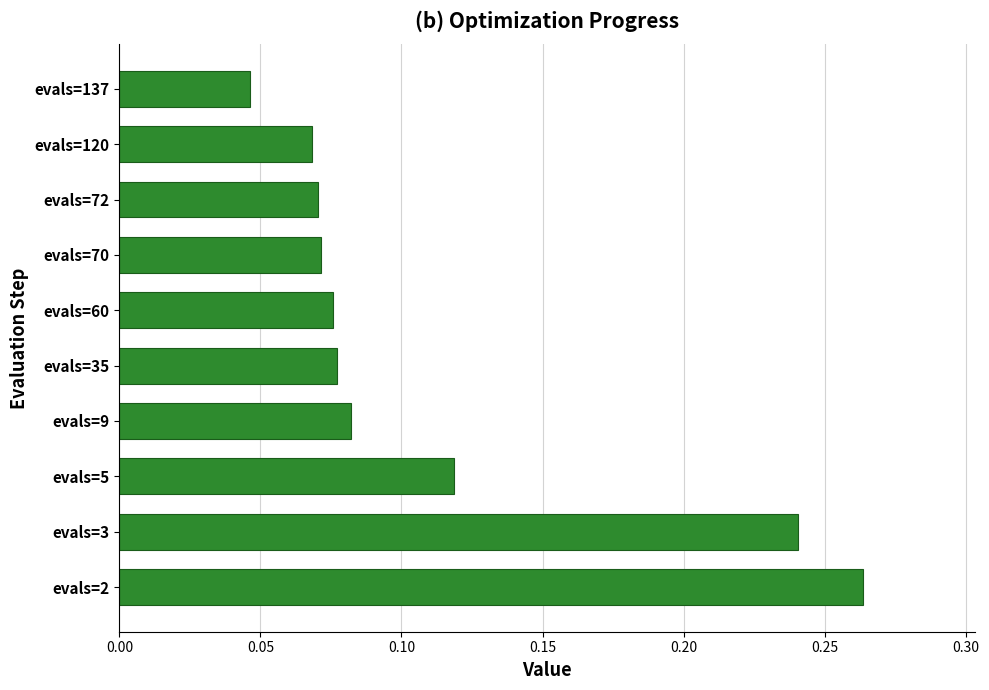

At which category does the chart reach its peak across all series?

evals=2